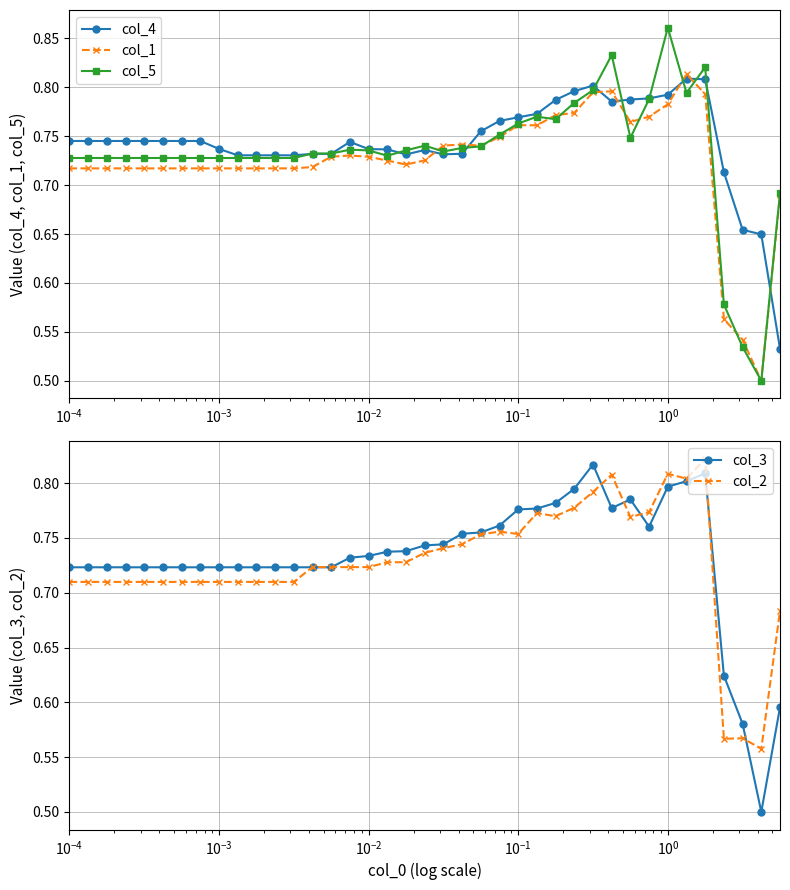

Does the chart display data point markers on the line(s)?

Yes